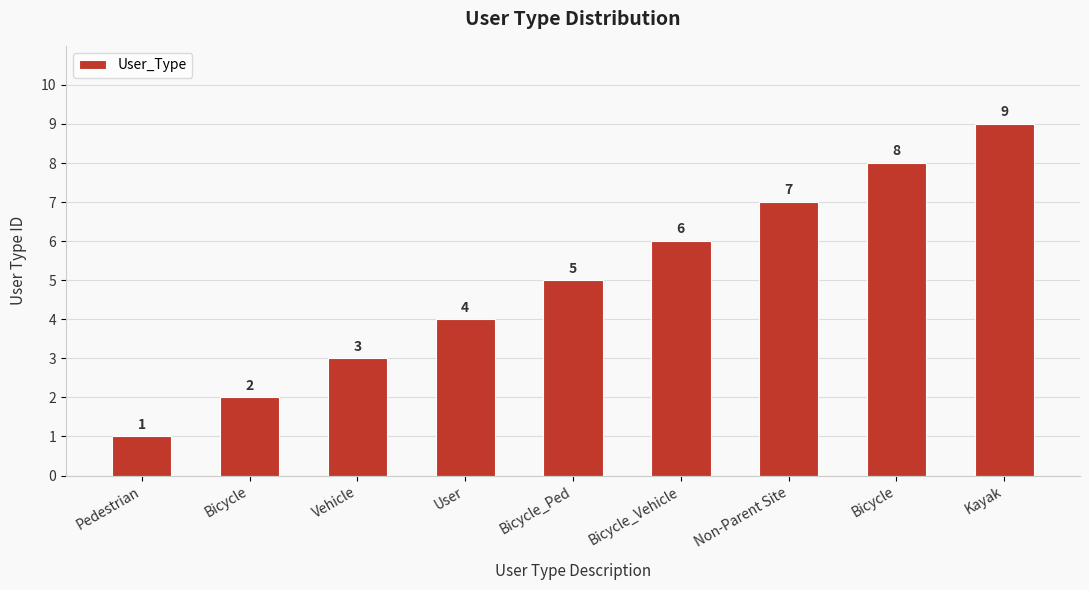

What is the change in value from Bicycle_Ped to Bicycle_Vehicle?

+1